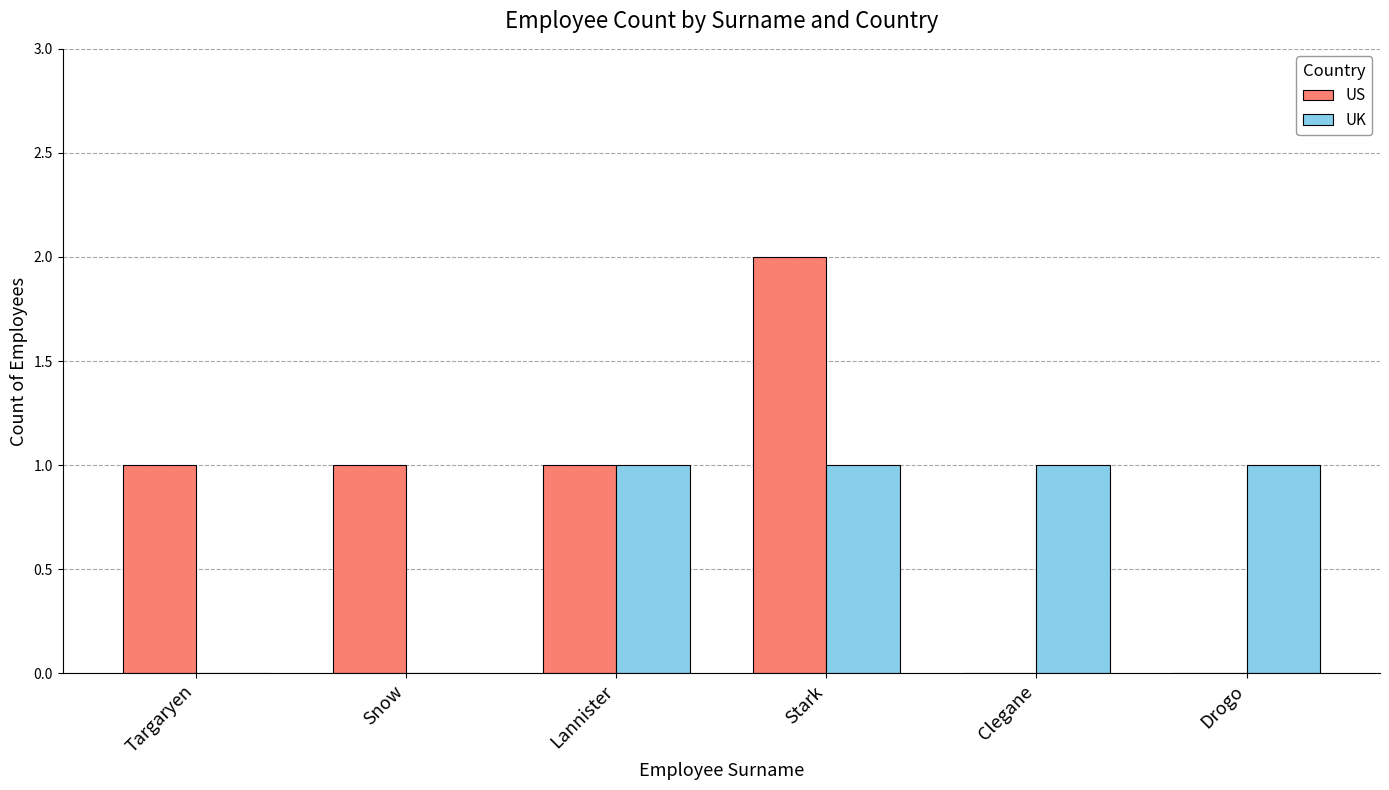

Reading left to right, extract all data points from this chart.

US: Targaryen=1	Snow=1	Lannister=1	Stark=2	Clegane=0	Drogo=0
UK: Targaryen=0	Snow=0	Lannister=1	Stark=1	Clegane=1	Drogo=1